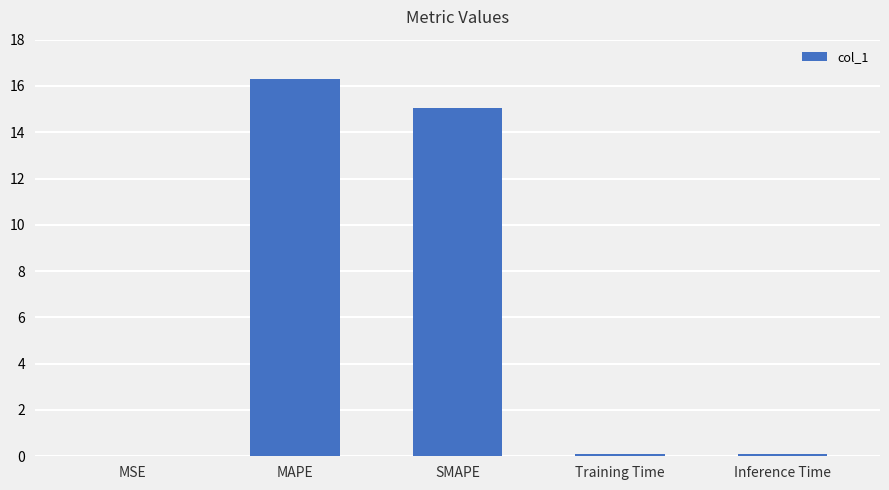

What is the sum of the values at MAPE and MSE?

16.3